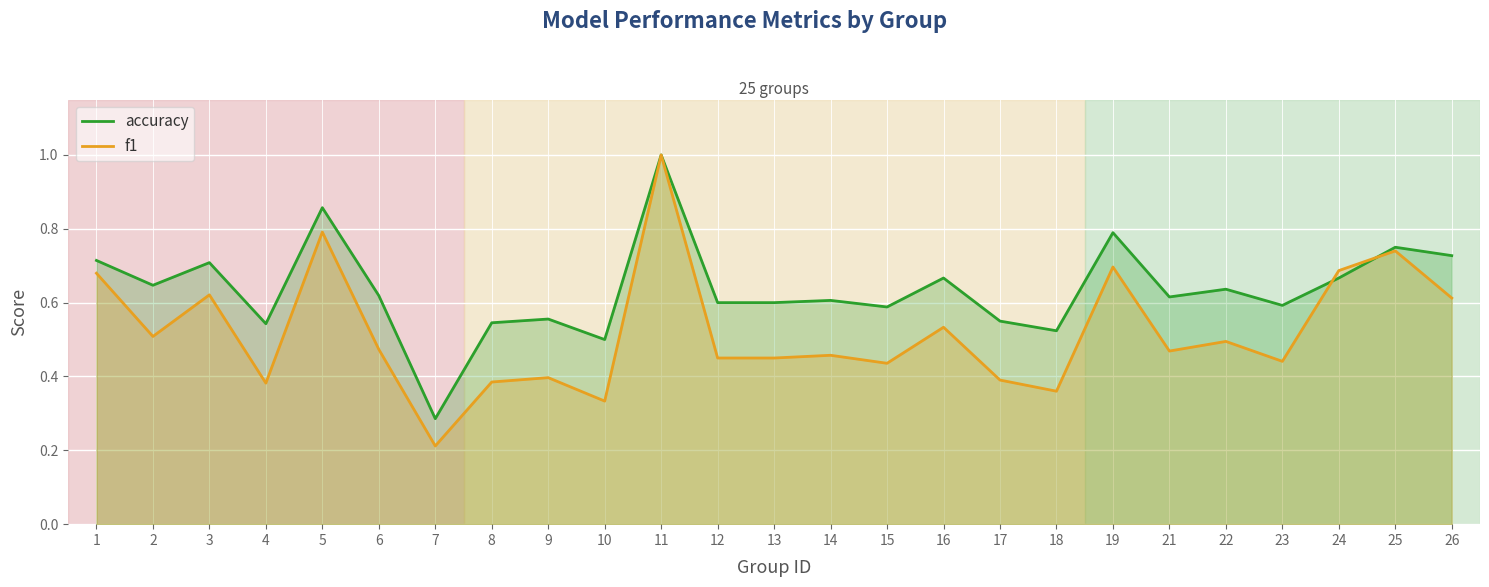

Reading right to left, what are all the values shown in this chart?

accuracy: 0.7	0.8	0.7	0.6	0.6	0.6	0.8	0.5	0.6	0.7	0.6	0.6	0.6	0.6	1.0	0.5	0.6	0.5	0.3	0.6	0.9	0.5	0.7	0.6	0.7
f1: 0.6	0.7	0.7	0.4	0.5	0.5	0.7	0.4	0.4	0.5	0.4	0.5	0.5	0.5	1.0	0.3	0.4	0.4	0.2	0.5	0.8	0.4	0.6	0.5	0.7